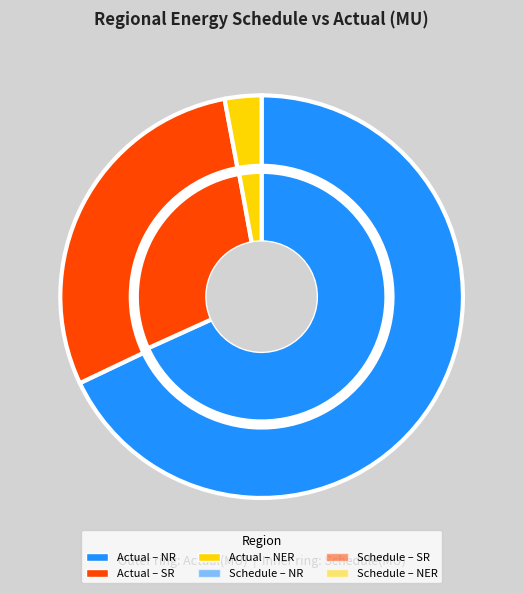

Between NER and SR, which is larger?

SR